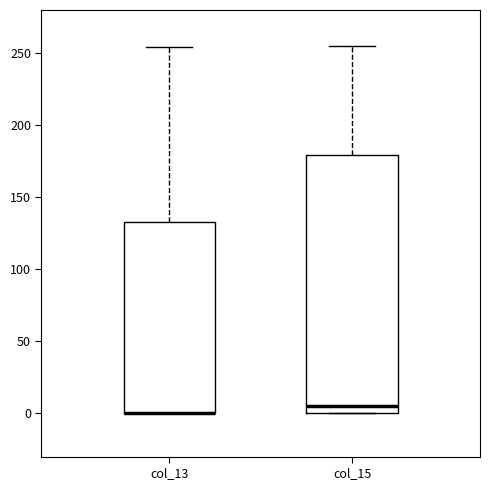

Comparing the boxes themselves (not the whiskers), which one is the tallest?

col_15